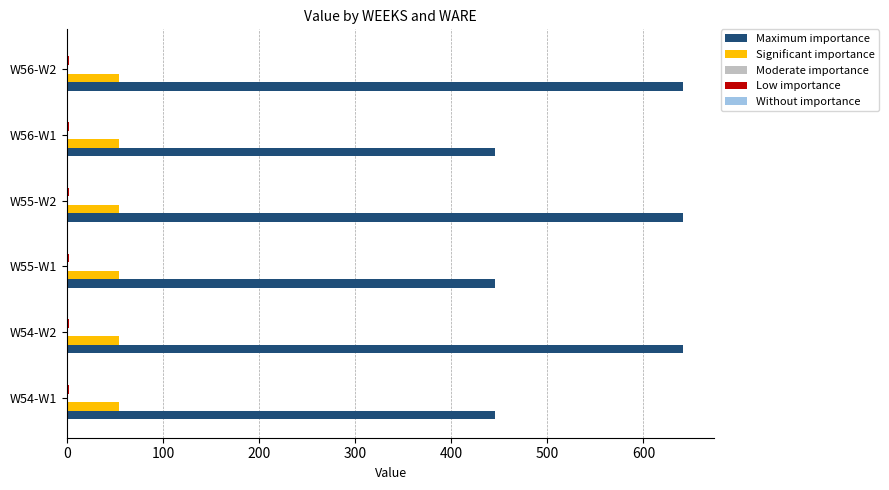

Which series has the largest total across all categories?

Maximum importance